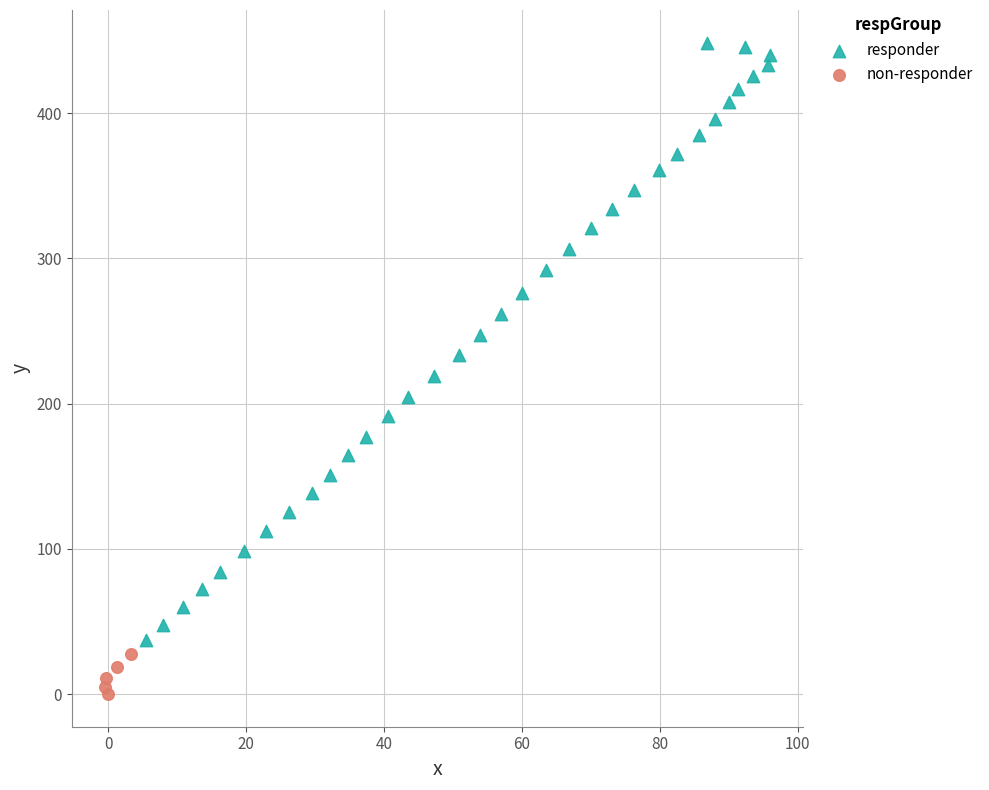

Which series has the largest Y range (max minus min)?

responder